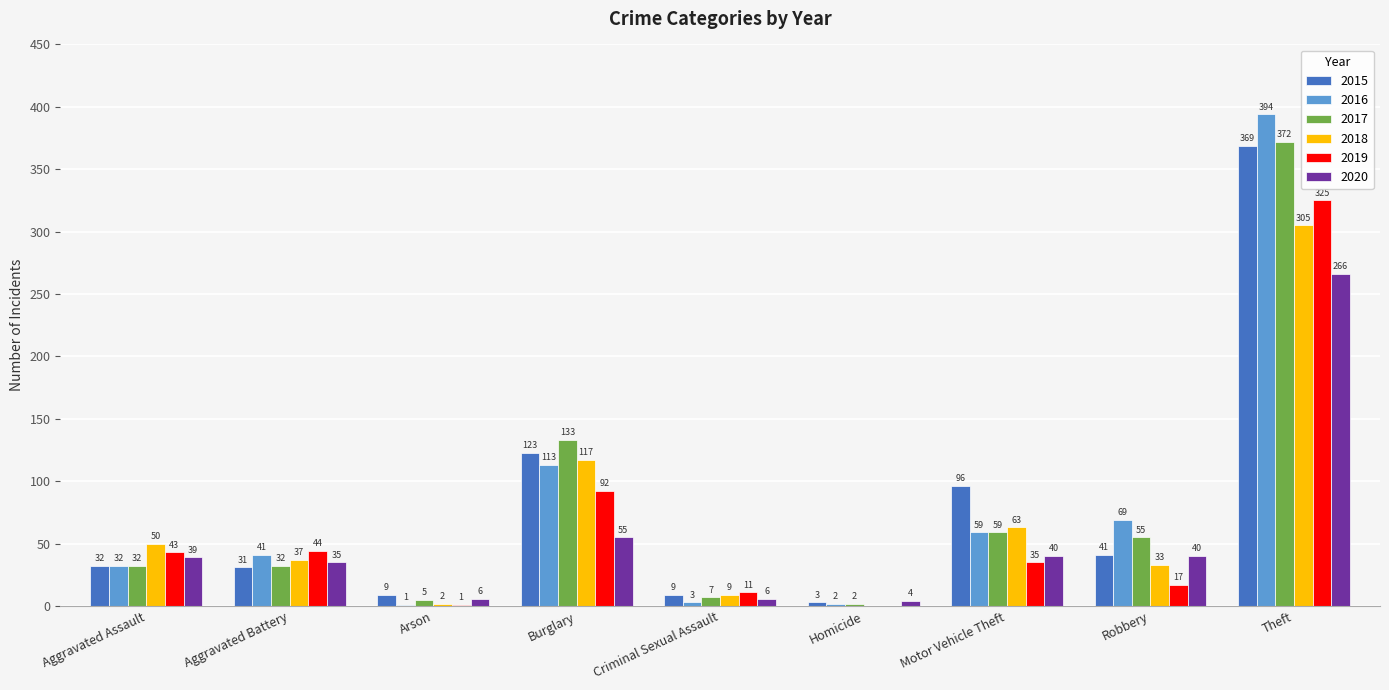

How many data points does each series have?

9